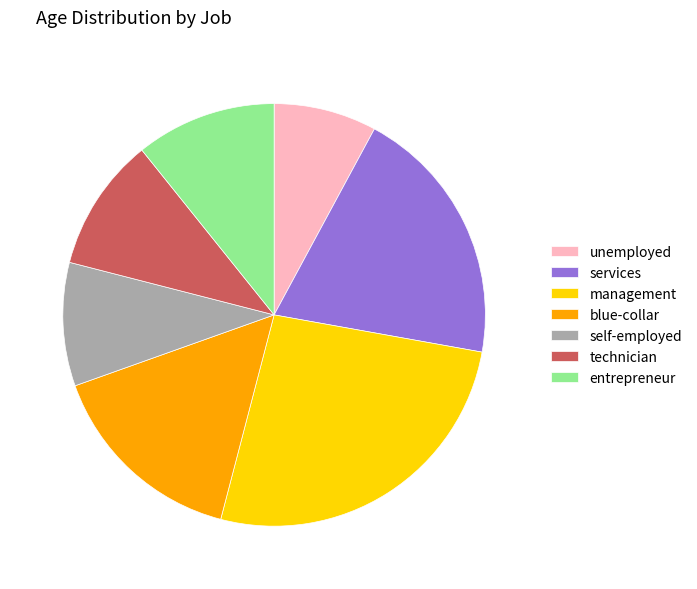

Which category has the smallest portion of the pie?

unemployed